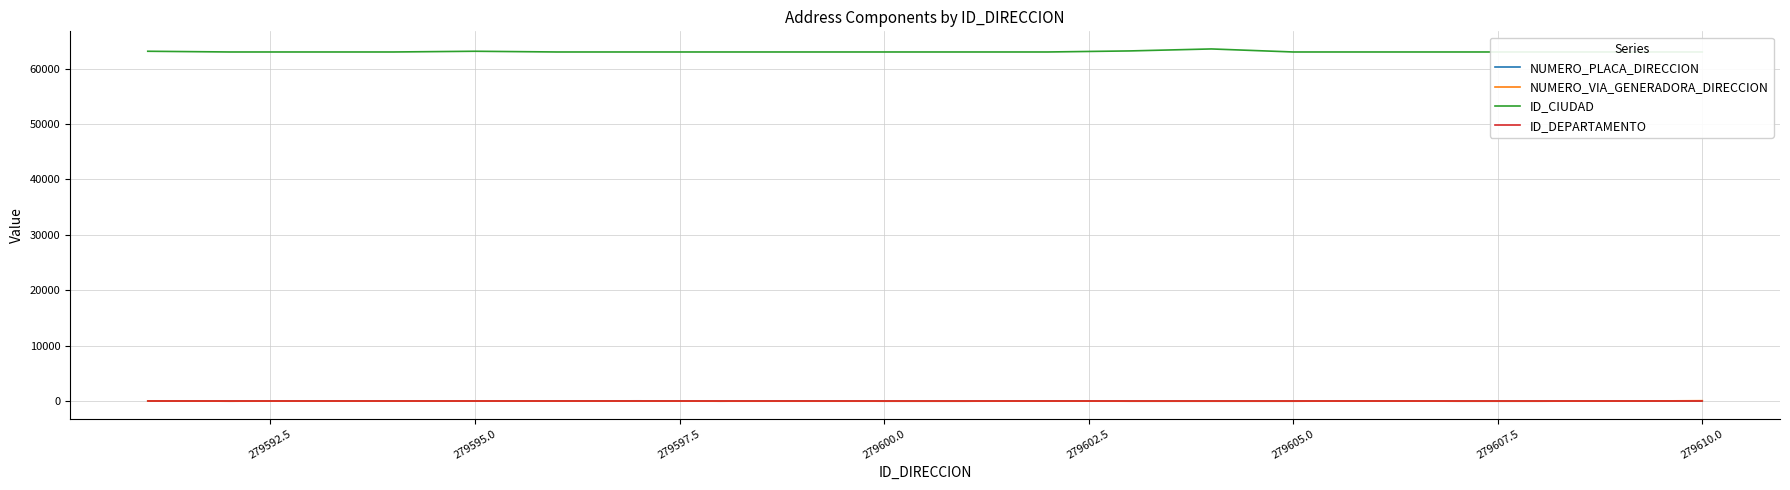

At which category does NUMERO_VIA_GENERADORA_DIRECCION reach its first local peak?

279595.0